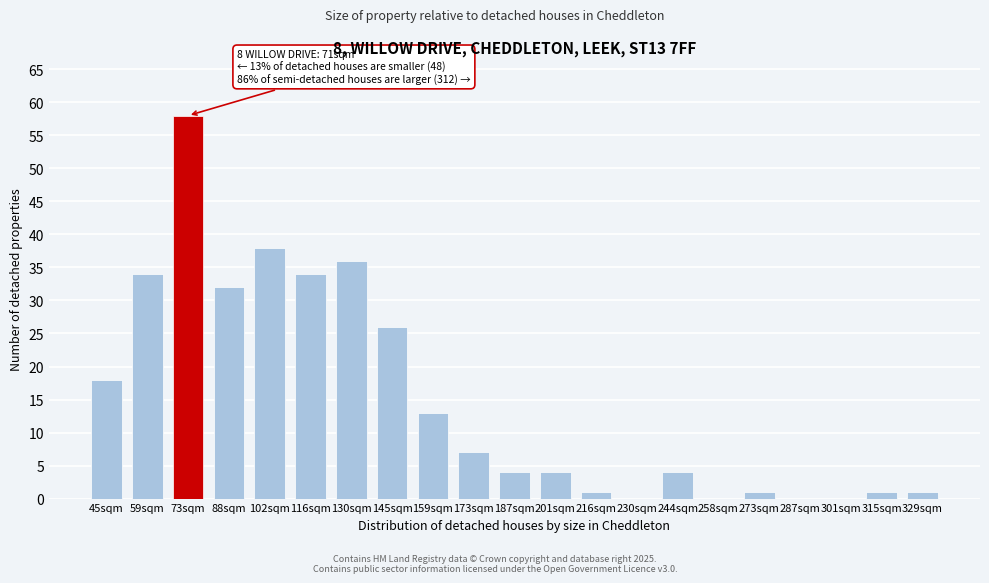

Reading right to left, what are all the values shown in this chart?

329sqm=1	315sqm=1	301sqm=0	287sqm=0	273sqm=1	258sqm=0	244sqm=4	230sqm=0	216sqm=1	201sqm=4	187sqm=4	173sqm=7	159sqm=13	145sqm=26	130sqm=36	116sqm=34	102sqm=38	88sqm=32	73sqm=58	59sqm=34	45sqm=18